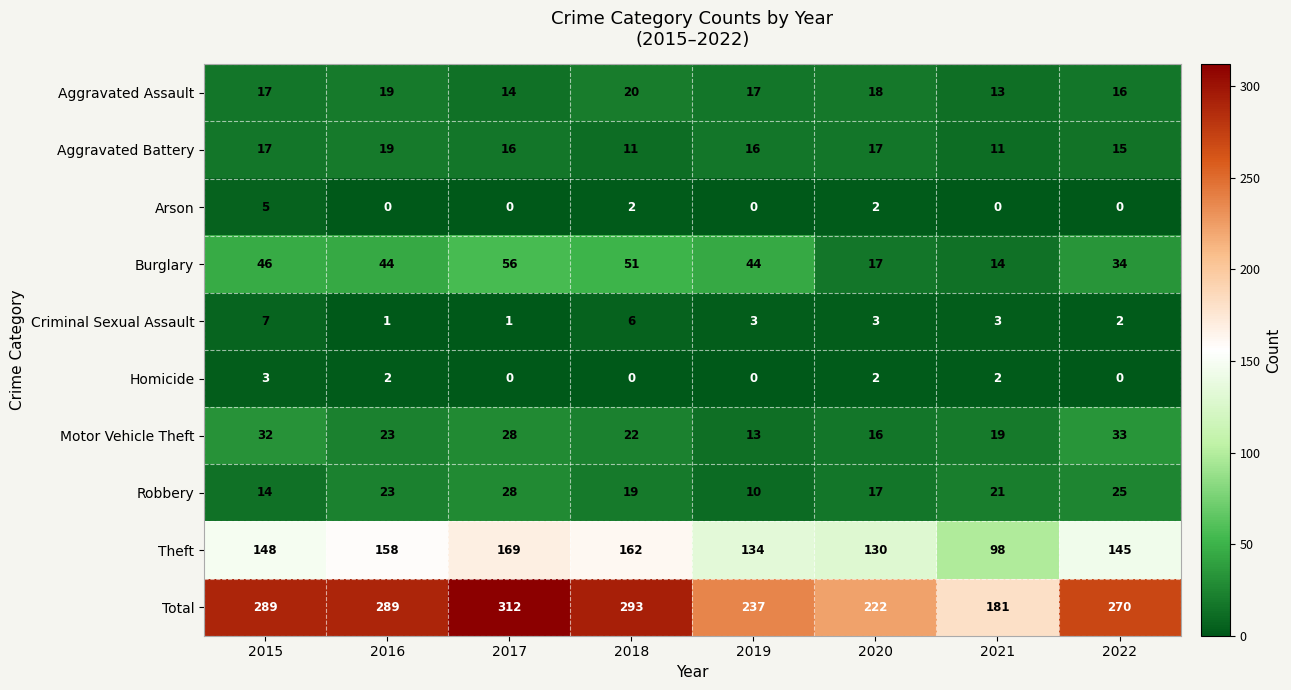

Which category has the highest value across all series?

2017